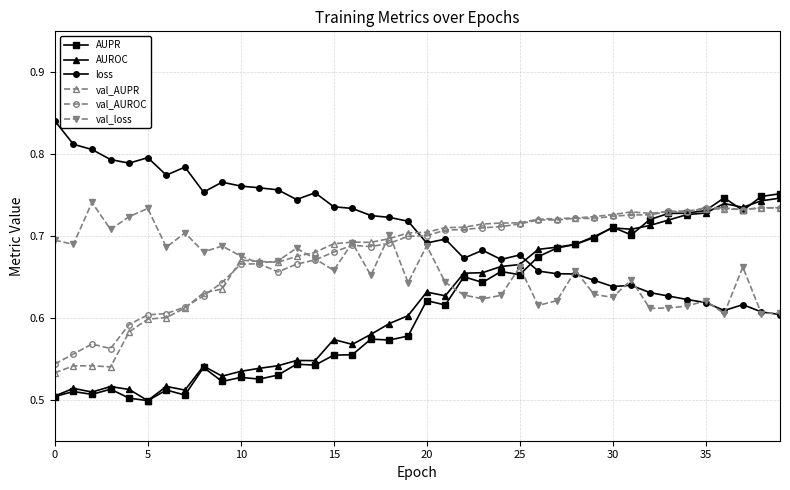

Which series has the largest total across all categories?

loss